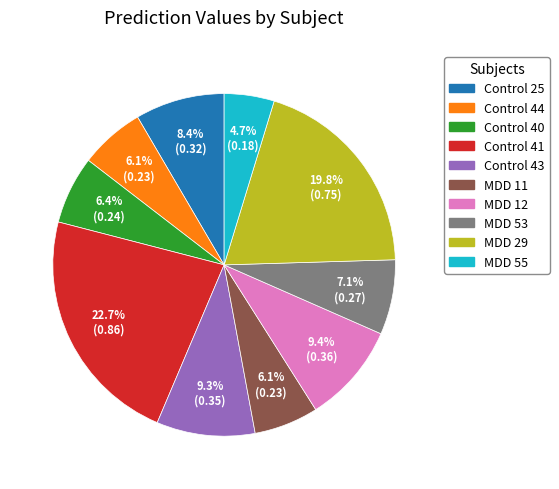

Which has a higher value, MDD 55 or MDD 12?

MDD 12